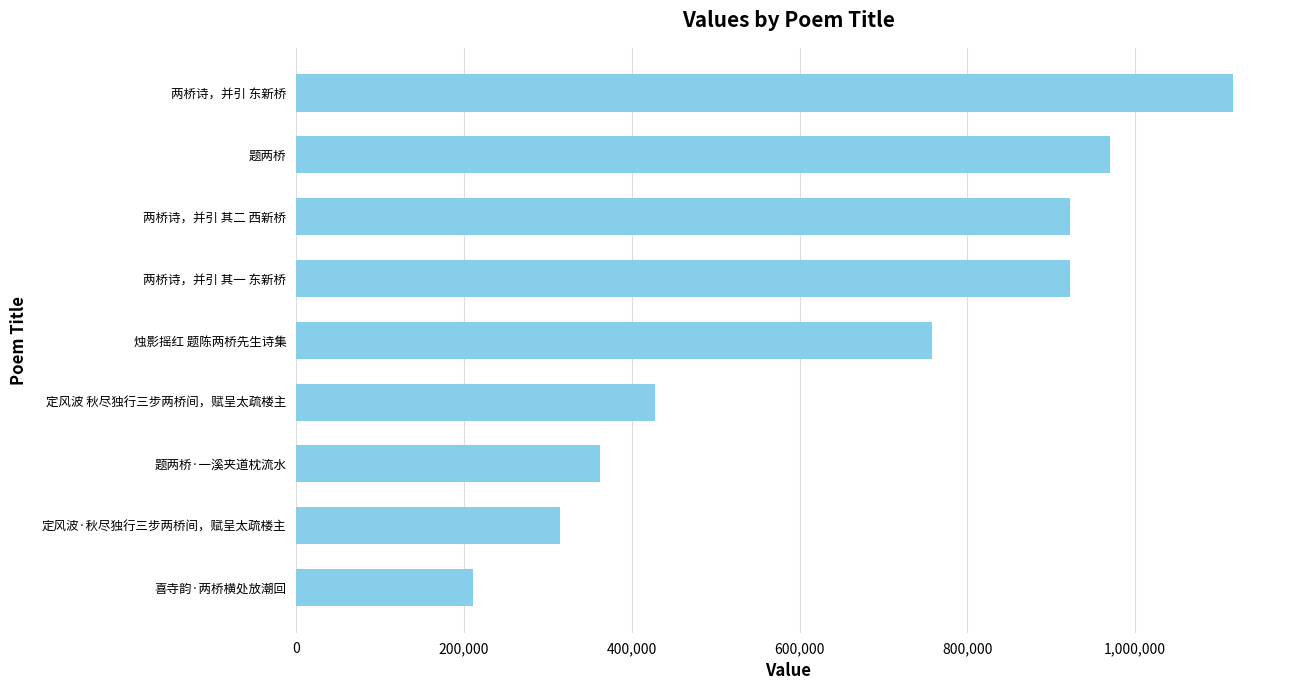

What is the maximum value shown in the chart?

1116807